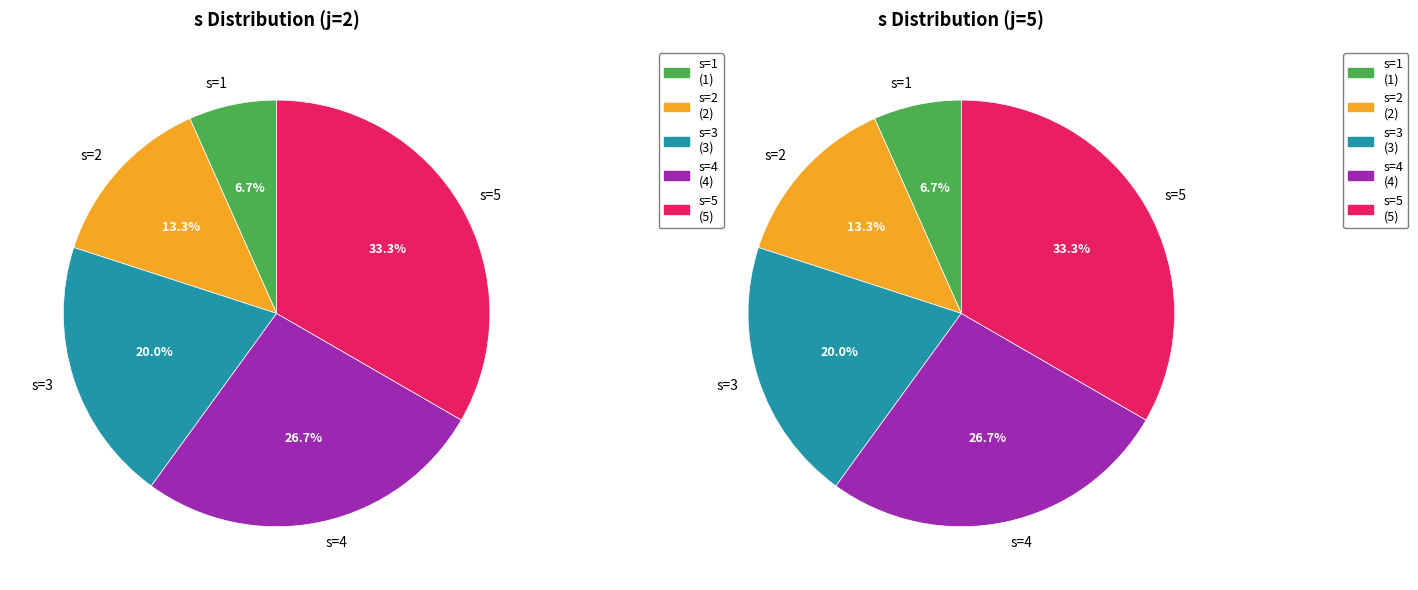

Which series has the widest spread of values?

j=2